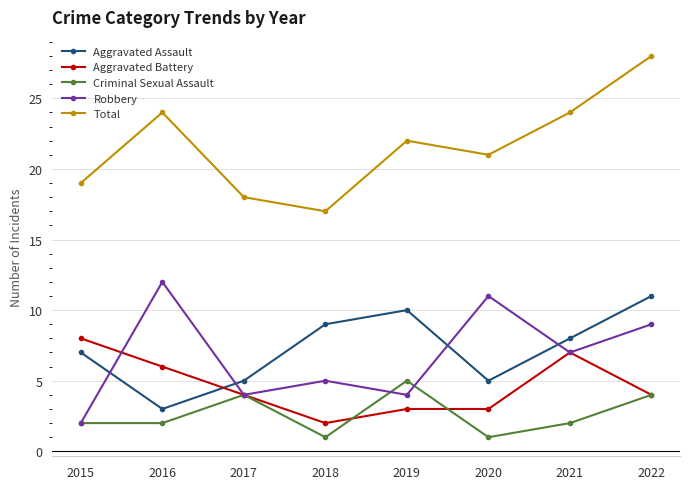

What is the value of the Aggravated Battery point at the 4th from the left?

2